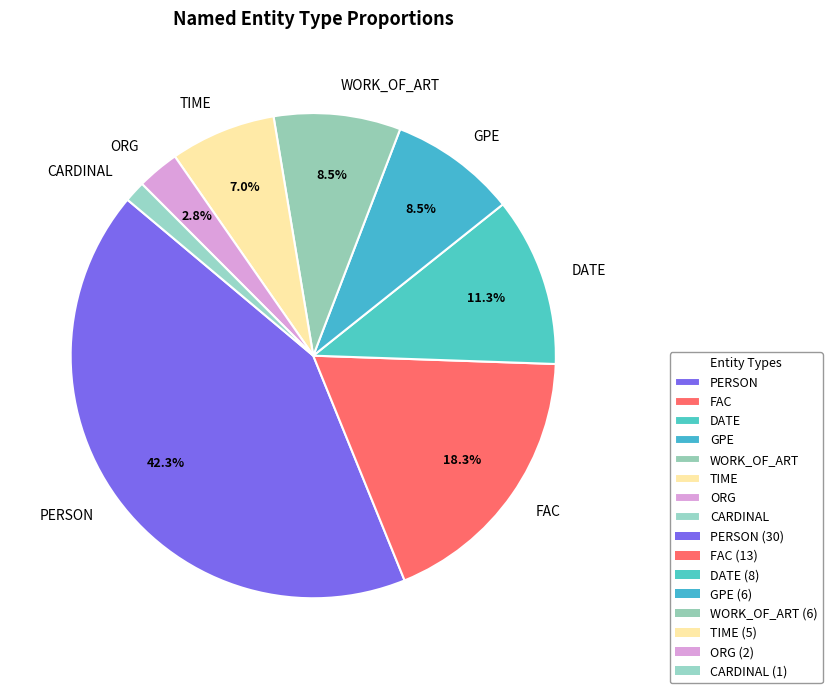

Which has a higher value, CARDINAL or GPE?

GPE